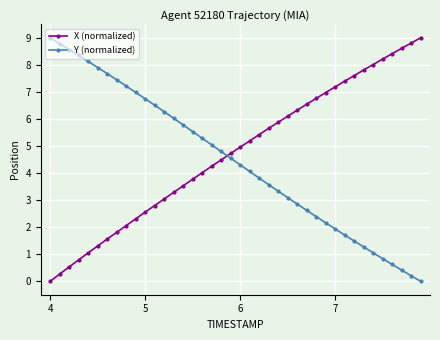

How many times do Y (normalized) and X (normalized) cross each other?

1